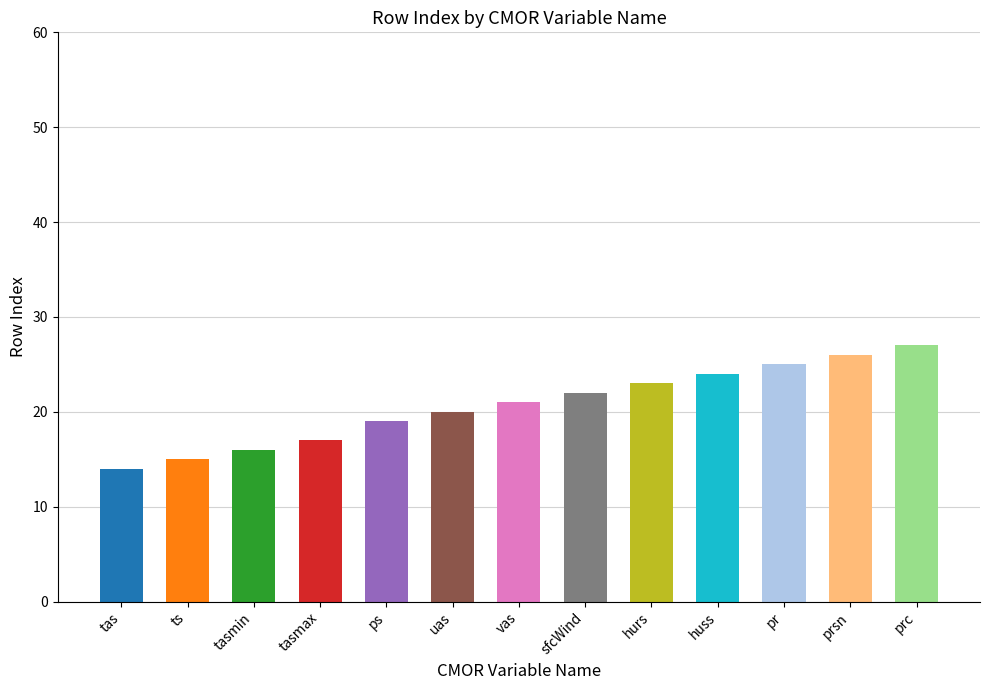

Reading left to right, transcribe all the data shown in this chart.

14	15	16	17	19	20	21	22	23	24	25	26	27